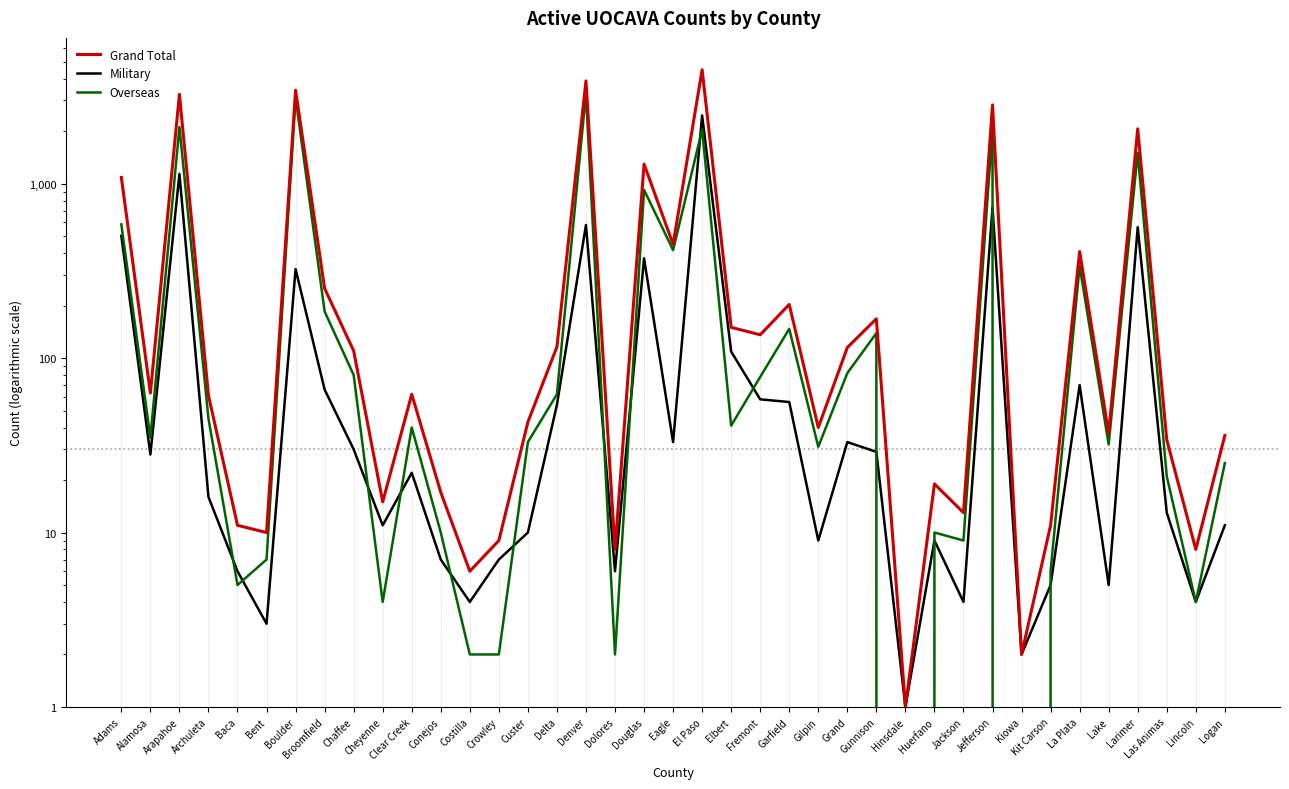

How many data points in Military are less than 22?

19